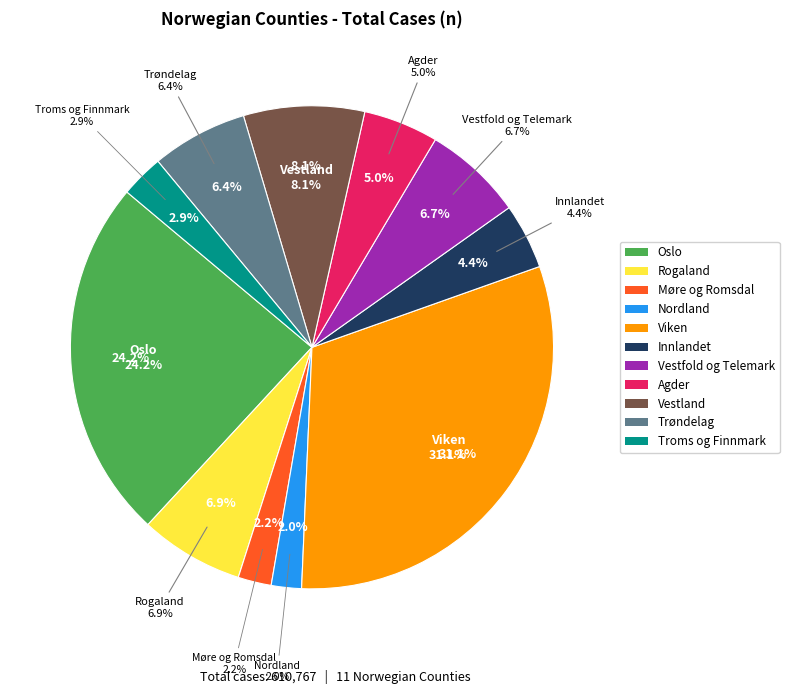

The Nordland slice represents 2% of the pie. True or false?

True